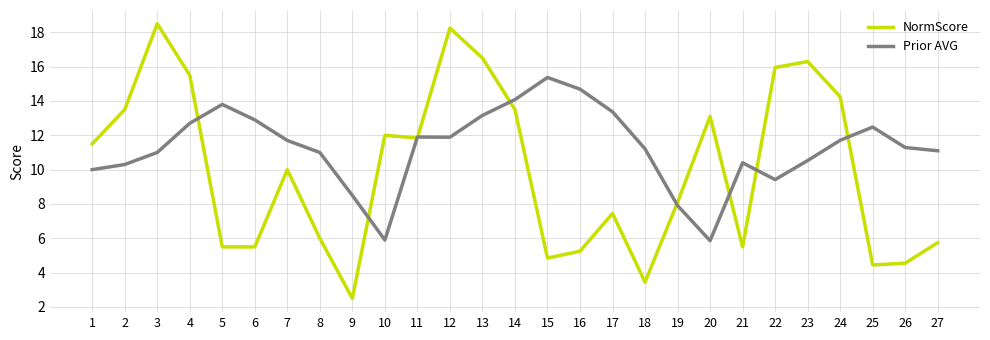

What is the total value across all series at 7?

21.7